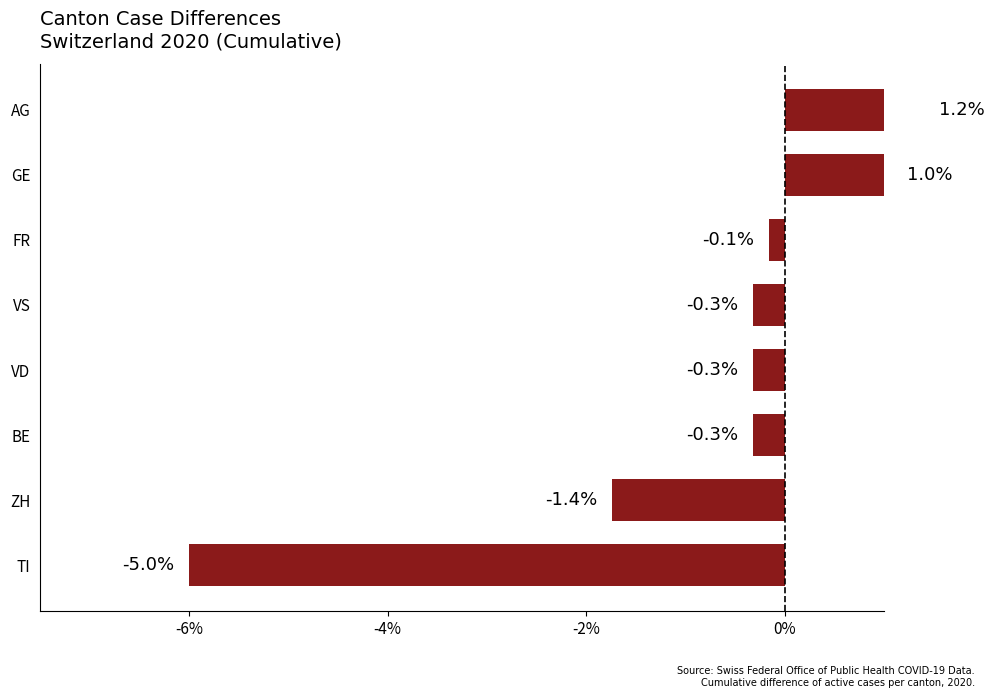

What is the approximate value at ZH?

-1.7